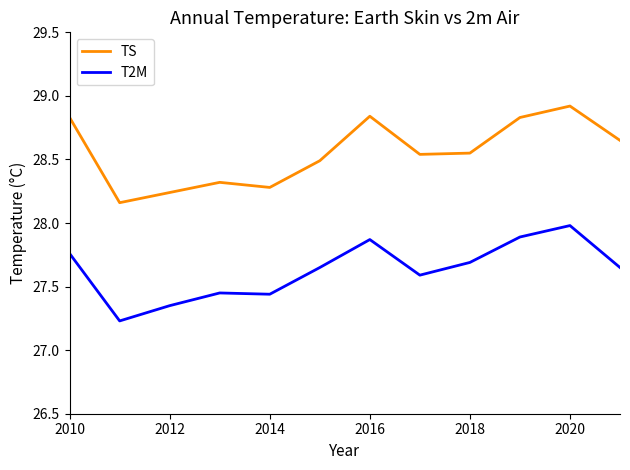

Rank the series by their maximum value, from lowest to highest.

T2M, TS